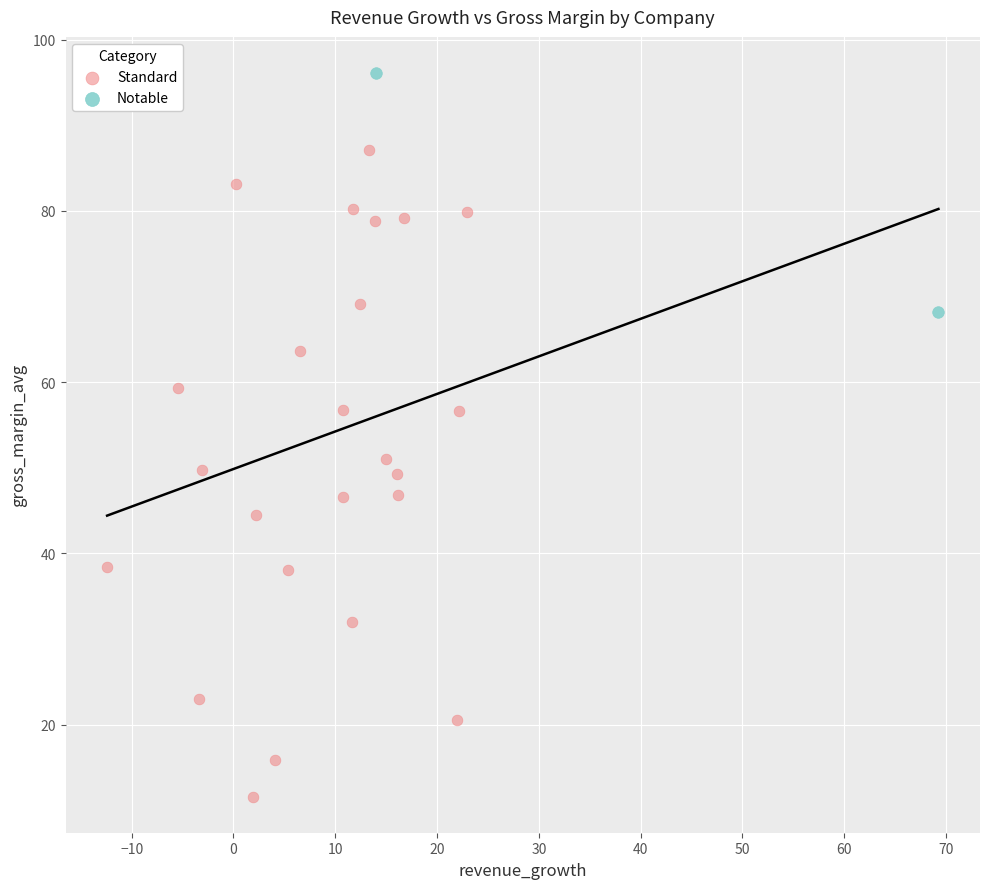

Which series reaches the minimum Y coordinate?

Standard